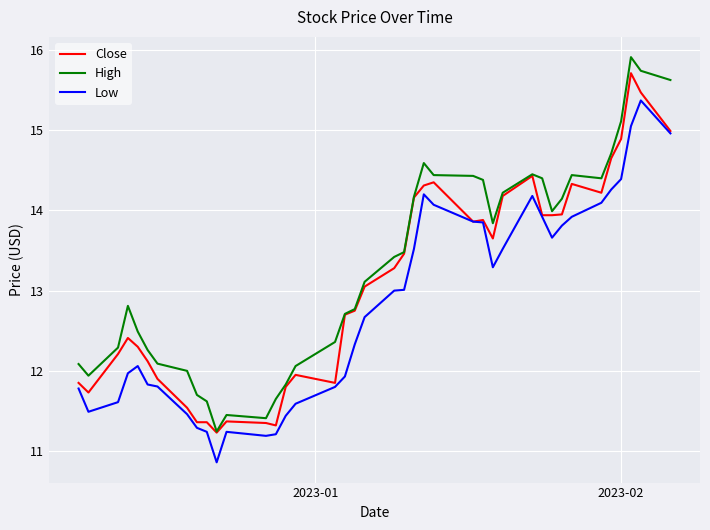

What is the lowest value of the Close series?

11.2